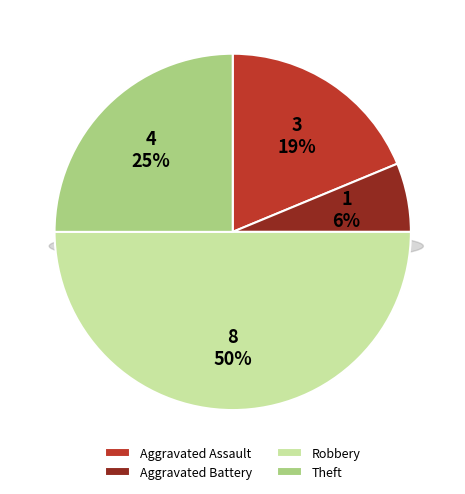

Is Robbery the majority of the pie?

No